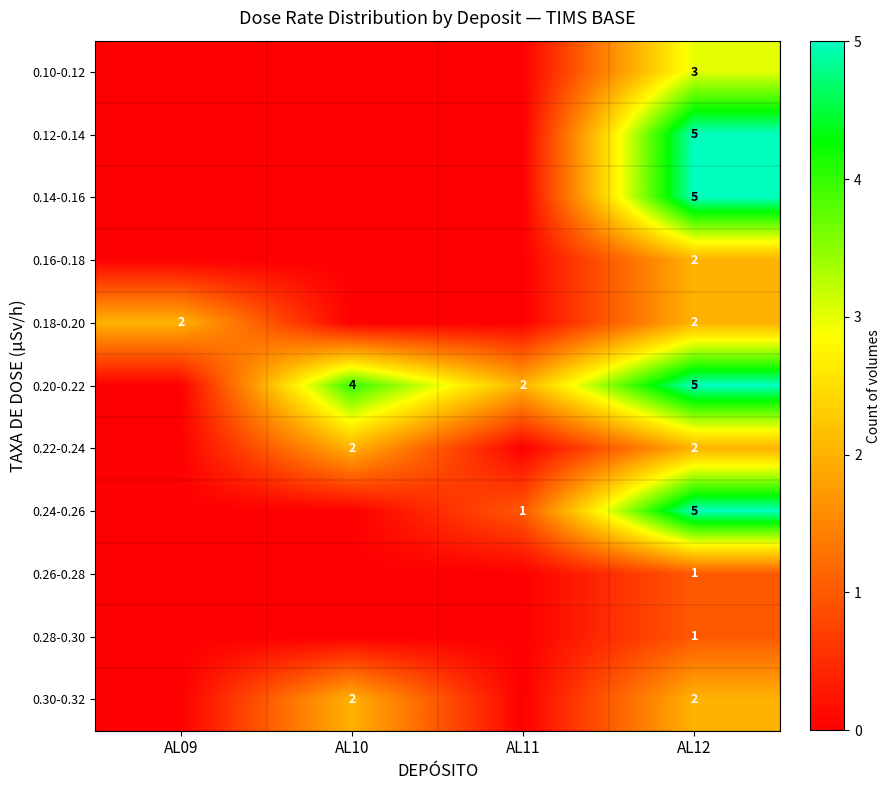

The 0.20-0.22 series shows 4 at AL10. True or false?

True